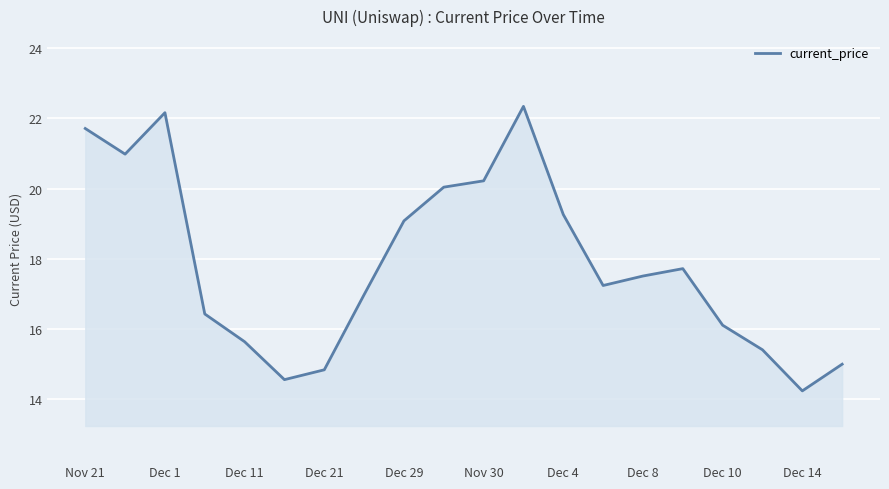

What is the difference between the maximum and minimum values?

8.1